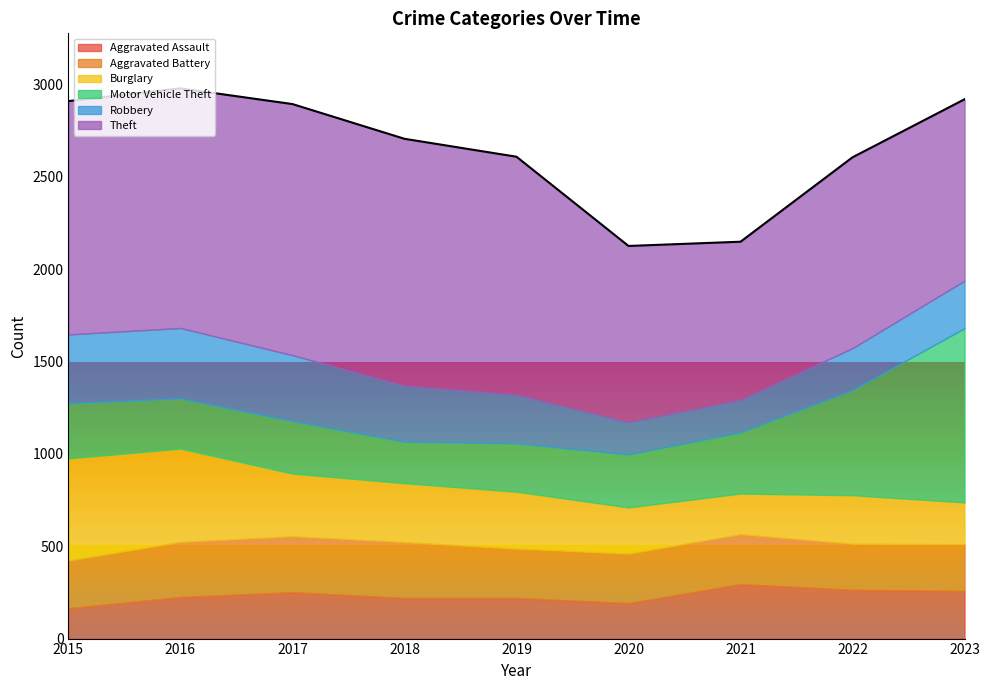

The value of Aggravated Battery at 2018 is 302. True or false?

True